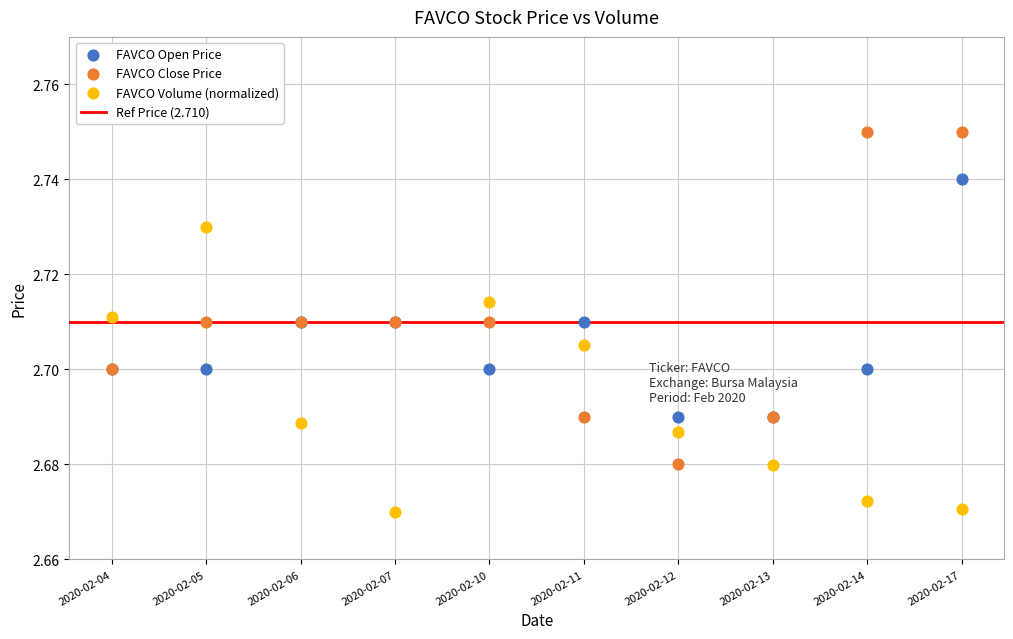

Which series contains the highest Y value?

FAVCO Close Price